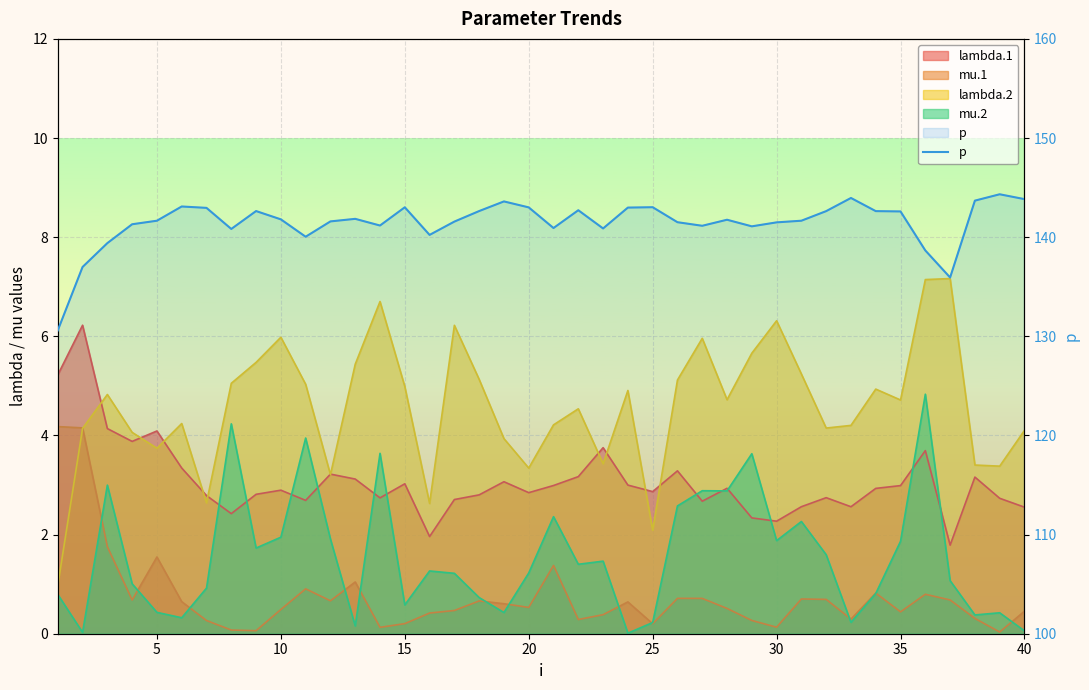

What is the value of the 7th point from the left?

143.0